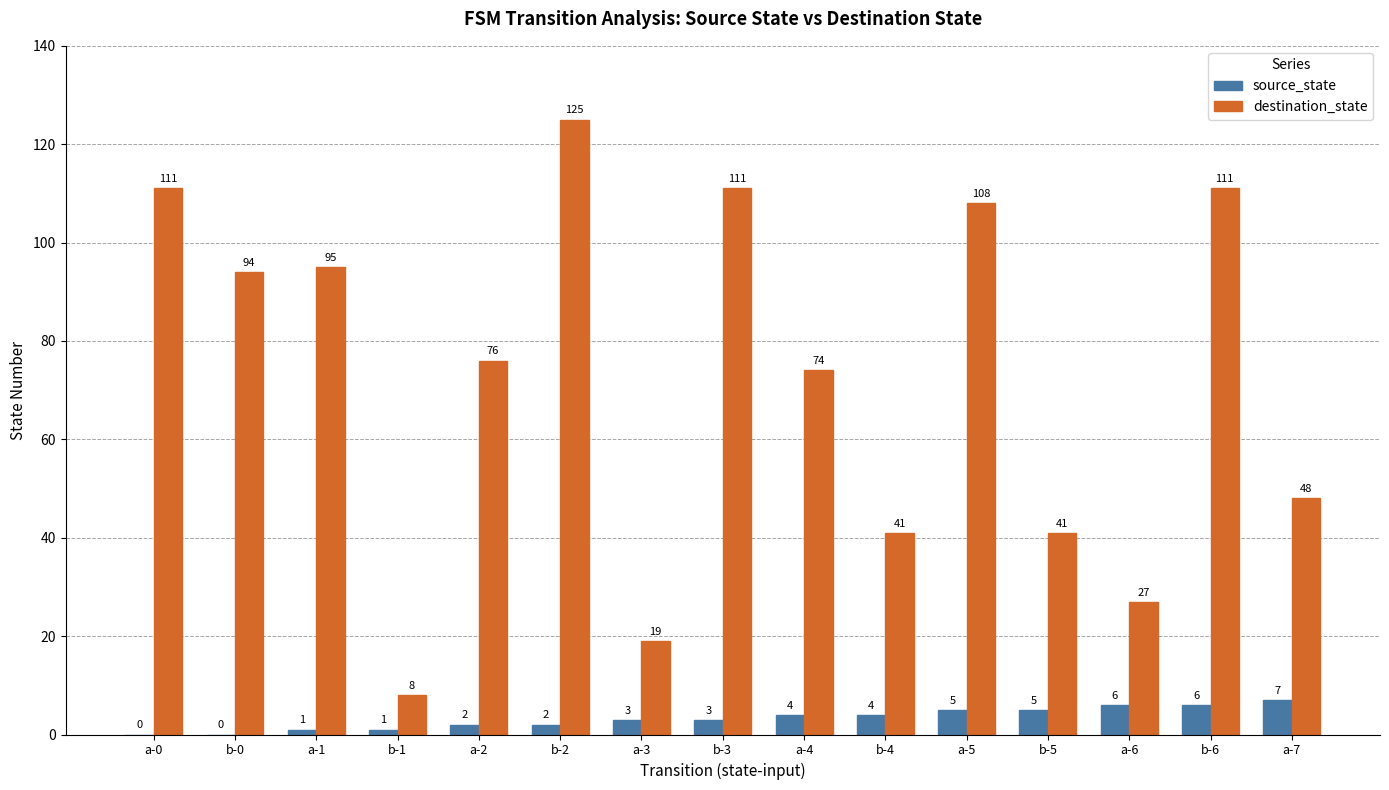

True or false: destination_state has a value of 19 at a-3.

True